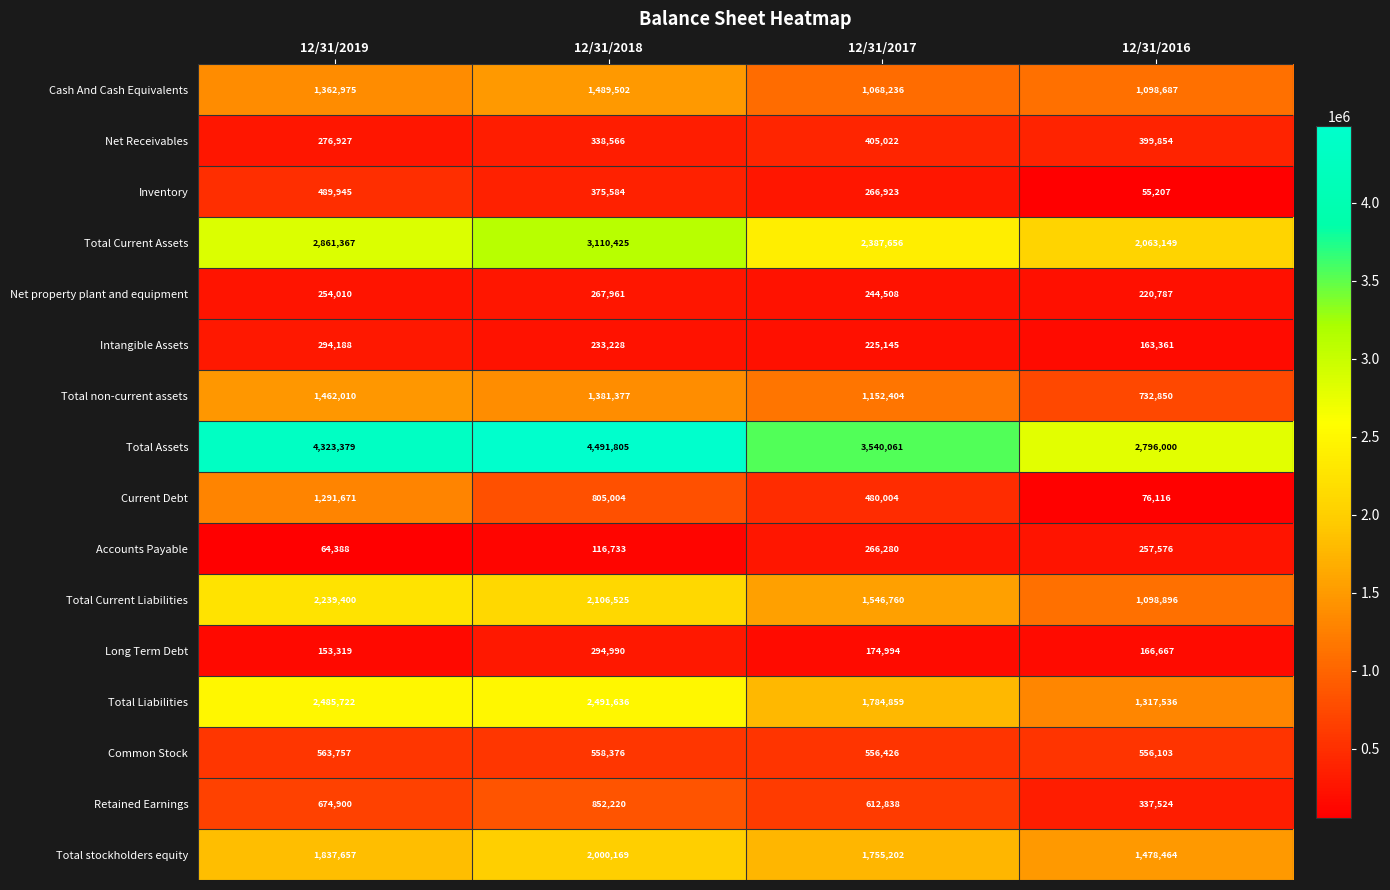

What is the difference between the second highest and second lowest values in the Total non-current assets series?

228973